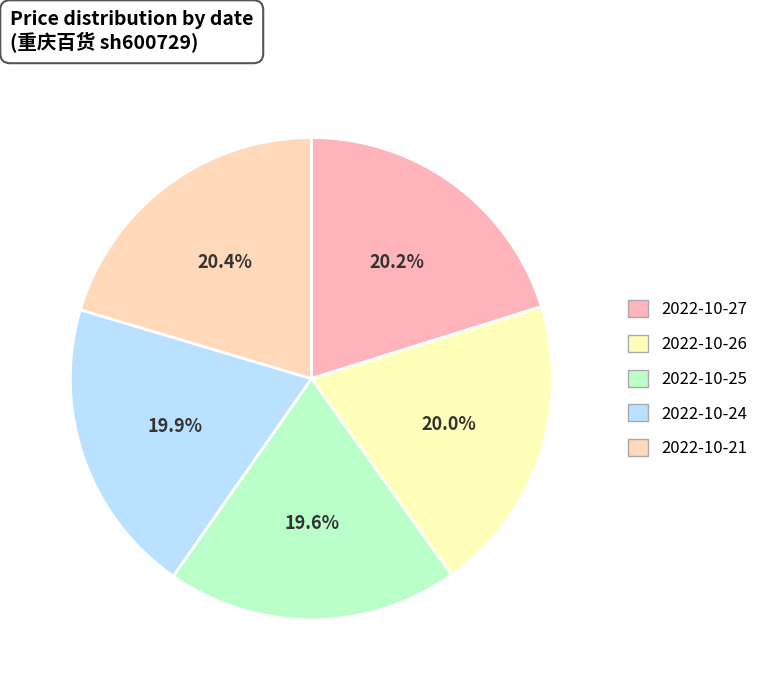

Rank the categories by value from highest to lowest.

2022-10-21, 2022-10-27, 2022-10-26, 2022-10-24, 2022-10-25